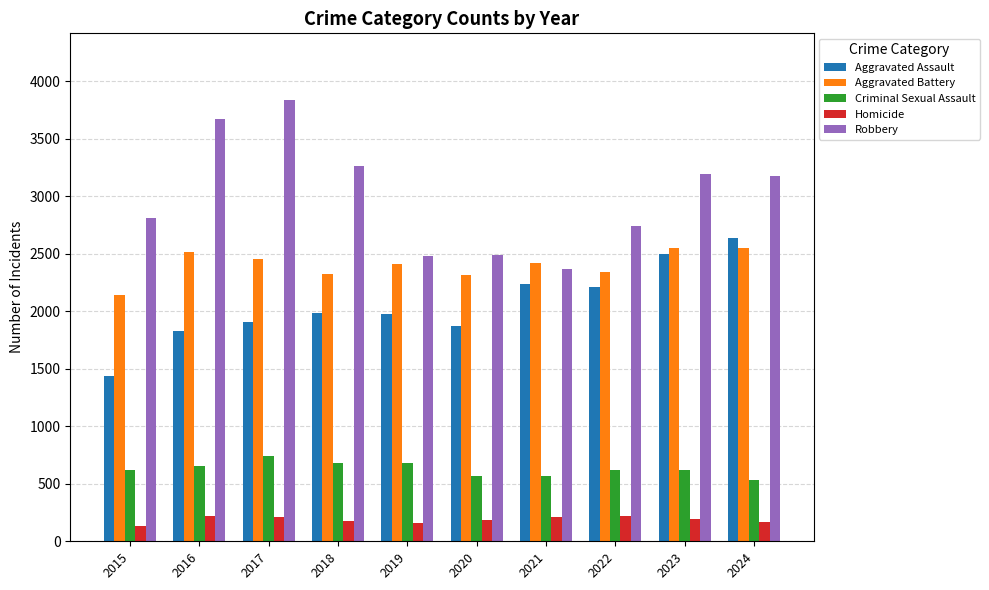

What is the difference between the second highest and second lowest values in the Aggravated Assault series?

677